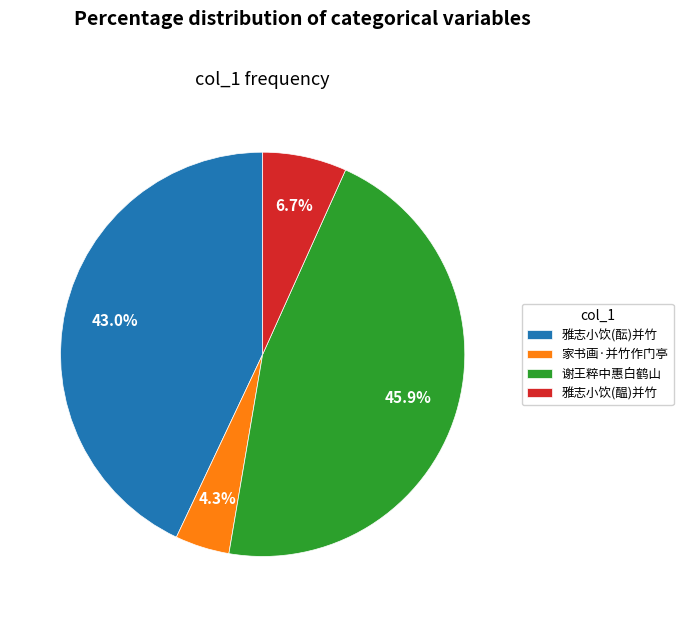

Rank the categories by value from lowest to highest.

家书画·并竹作门亭, 雅志小饮(醖)并竹, 雅志小饮(酝)并竹, 谢王粹中惠白鹤山